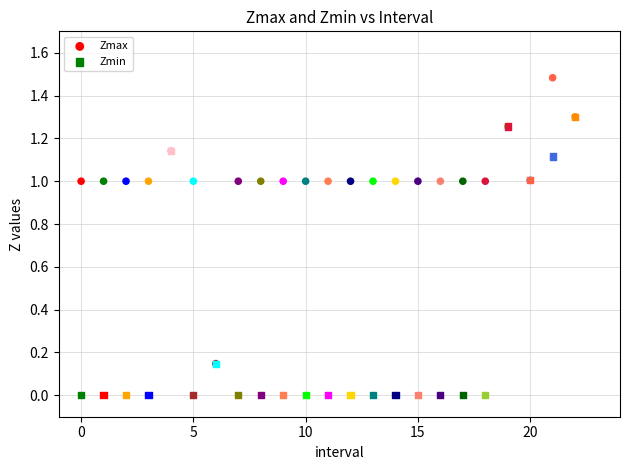

Which series has the largest Y range (max minus min)?

Zmax